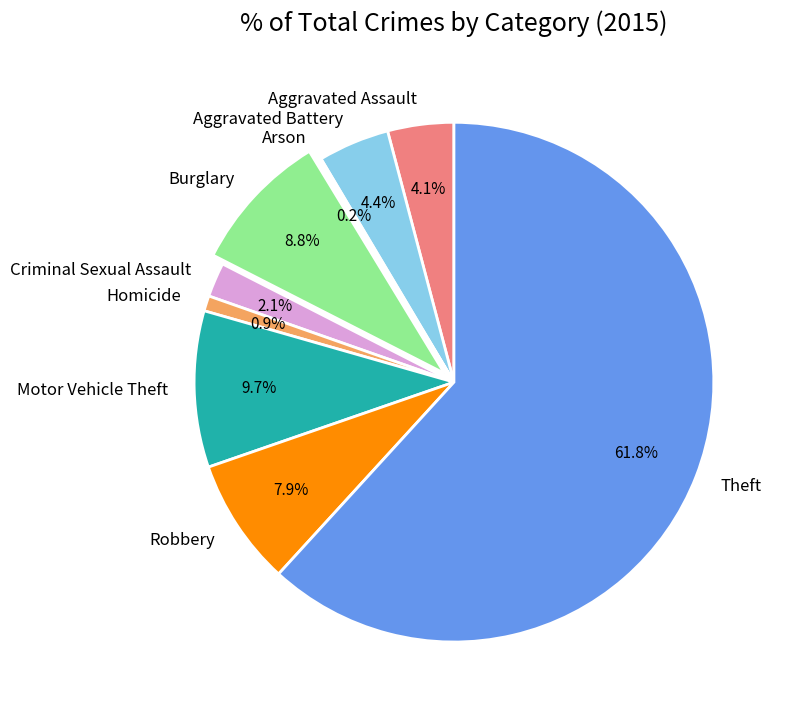

What portion of the pie excludes Motor Vehicle Theft?

90.3%